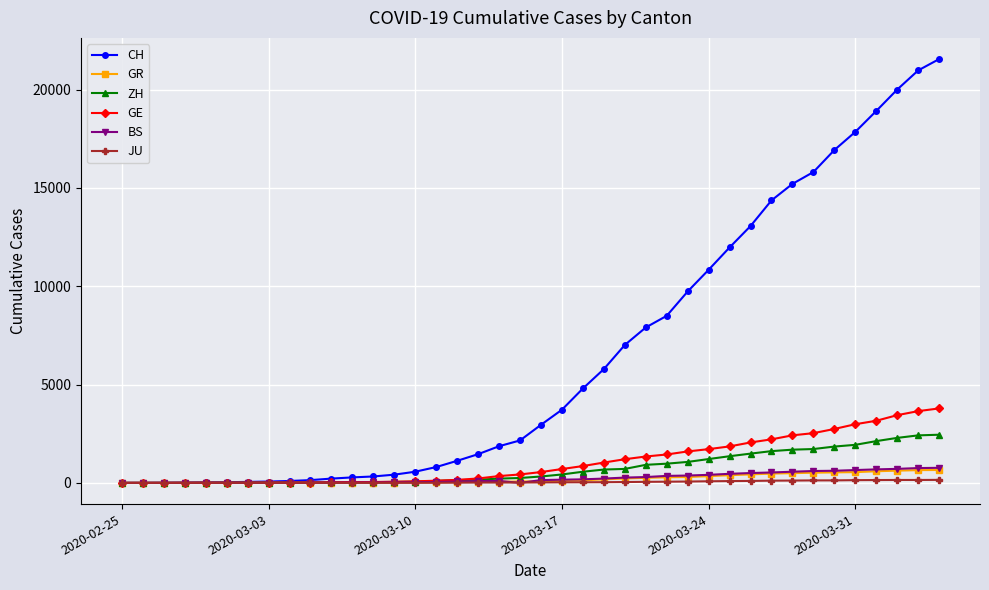

What is the maximum value shown in the chart?

21554